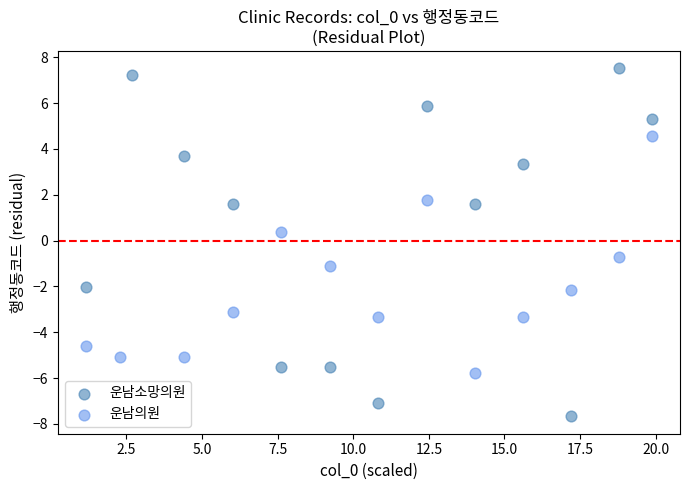

Which series has the largest Y range (max minus min)?

운남소망의원